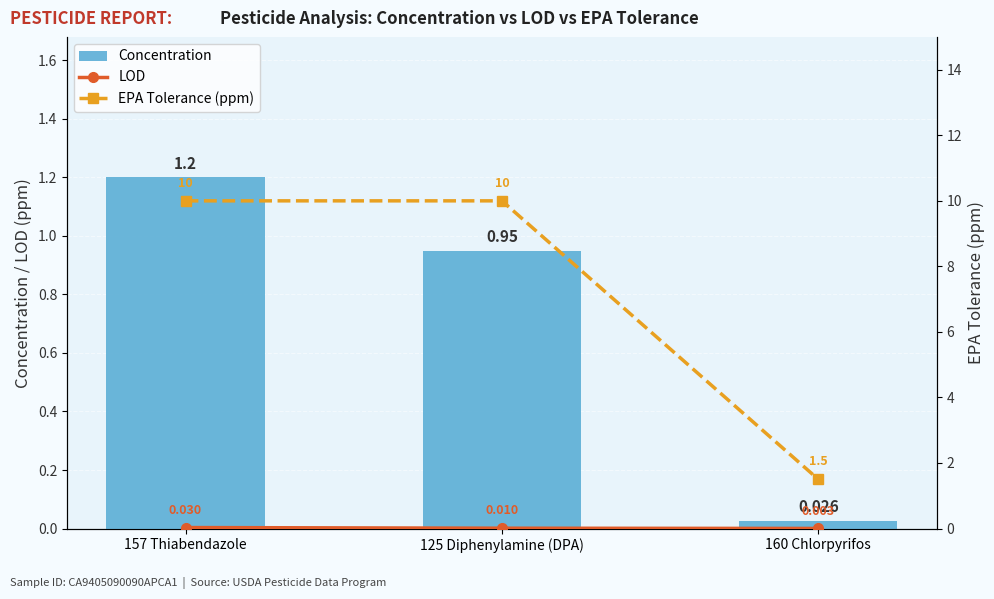

Reading left to right, list all the values displayed in this chart.

Concentration: 157 Thiabendazole=1.2	125 Diphenylamine (DPA)=0.9	160 Chlorpyrifos=0.0
LOD: 157 Thiabendazole=0.0	125 Diphenylamine (DPA)=0.0	160 Chlorpyrifos=0.0
EPA Tolerance (ppm): 157 Thiabendazole=10.0	125 Diphenylamine (DPA)=10.0	160 Chlorpyrifos=1.5